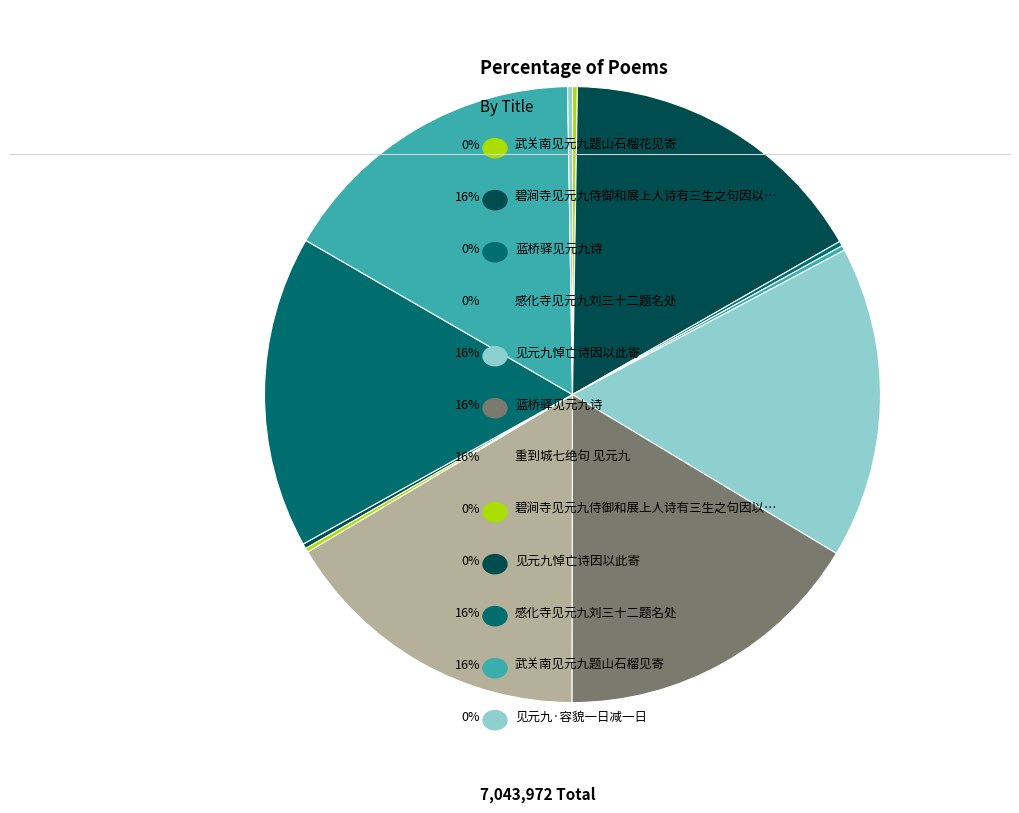

Count the number of slices in the pie.

12